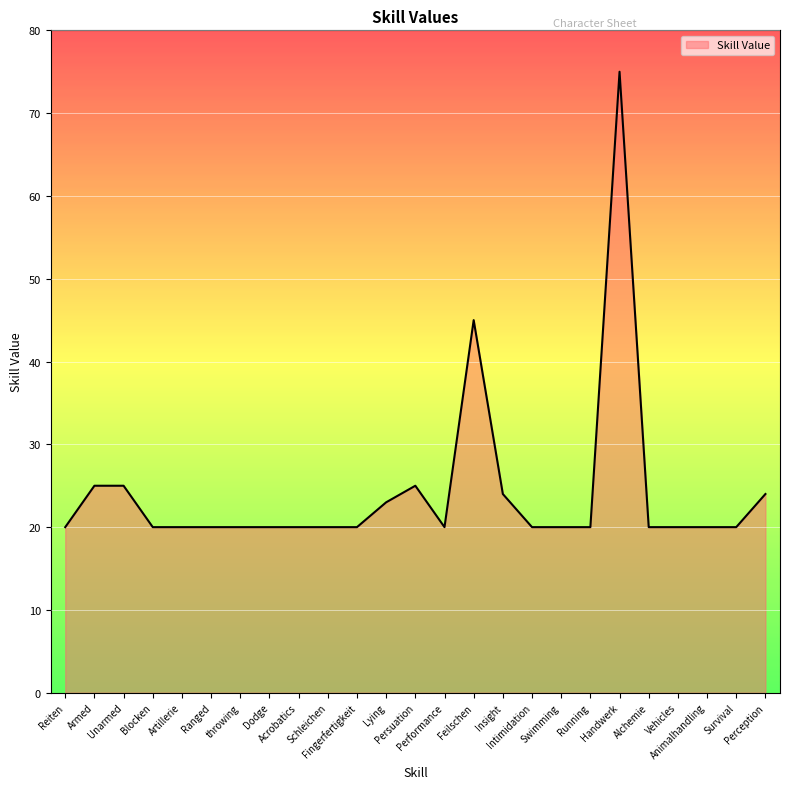

What is the smallest value displayed?

20